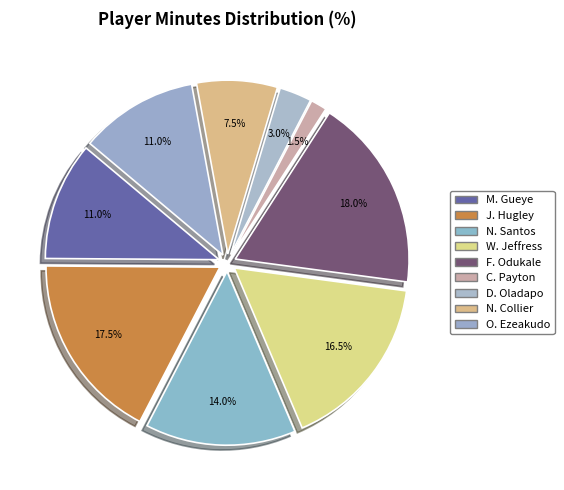

To the nearest percent, what percentage of the pie is M. Gueye?

11%